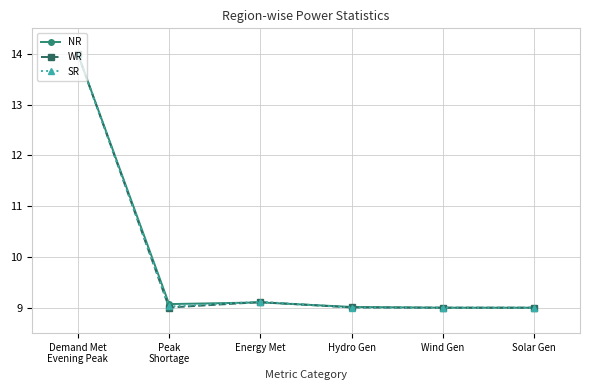

What is the spread (max minus min) of values at Peak
Shortage?

0.1